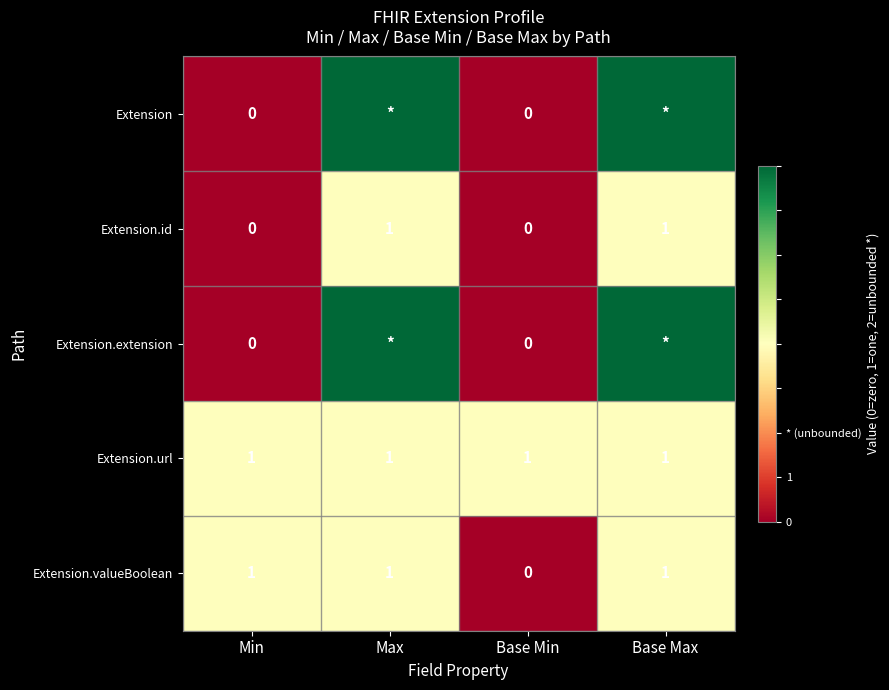

What is the greatest value displayed?

2